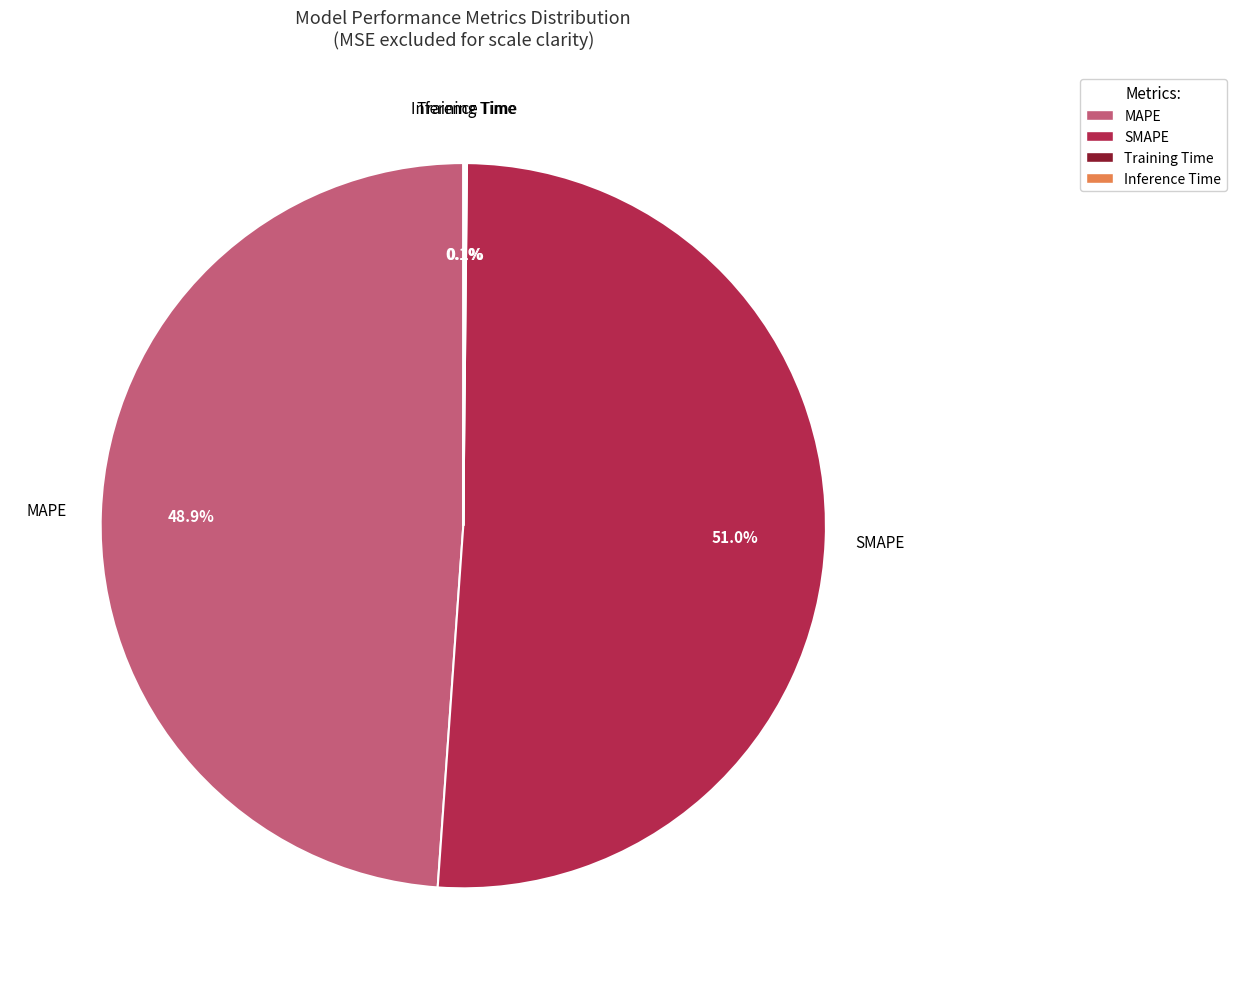

Combined, do MAPE and SMAPE account for over 50%?

Yes